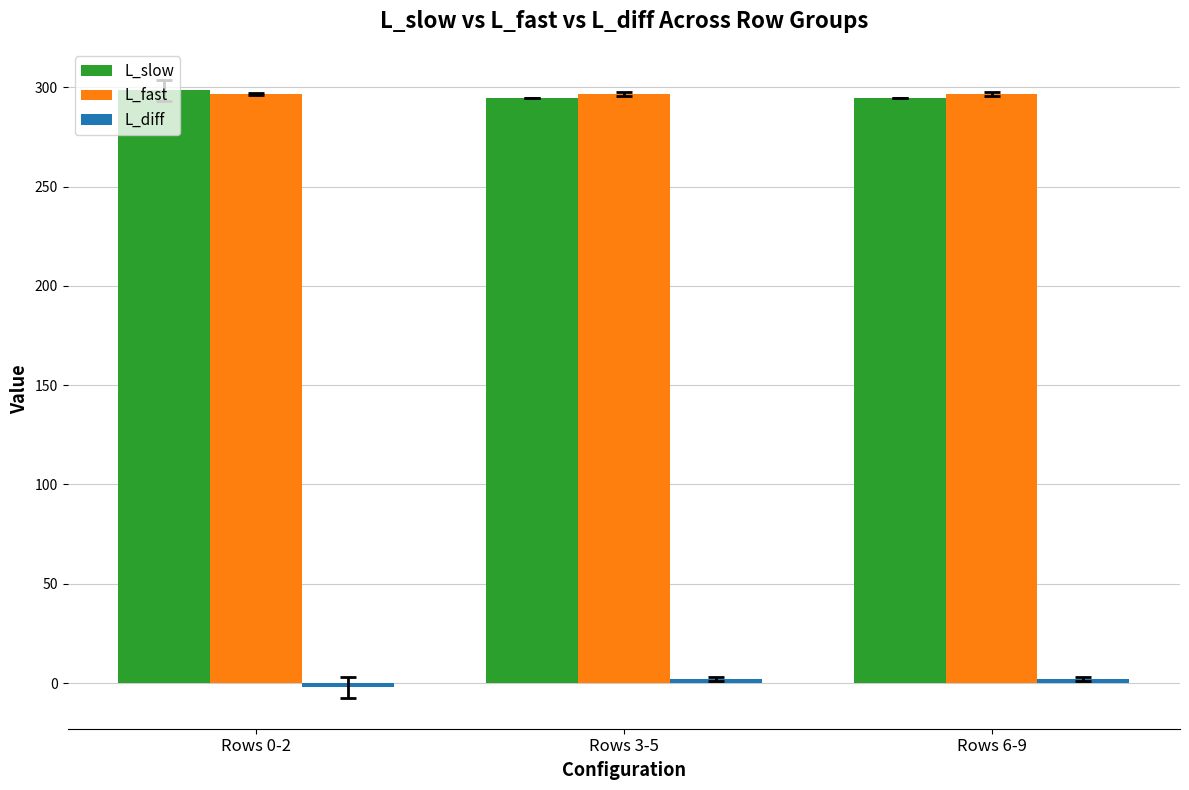

The value of L_fast at Rows 3-5 is 296.6. True or false?

True